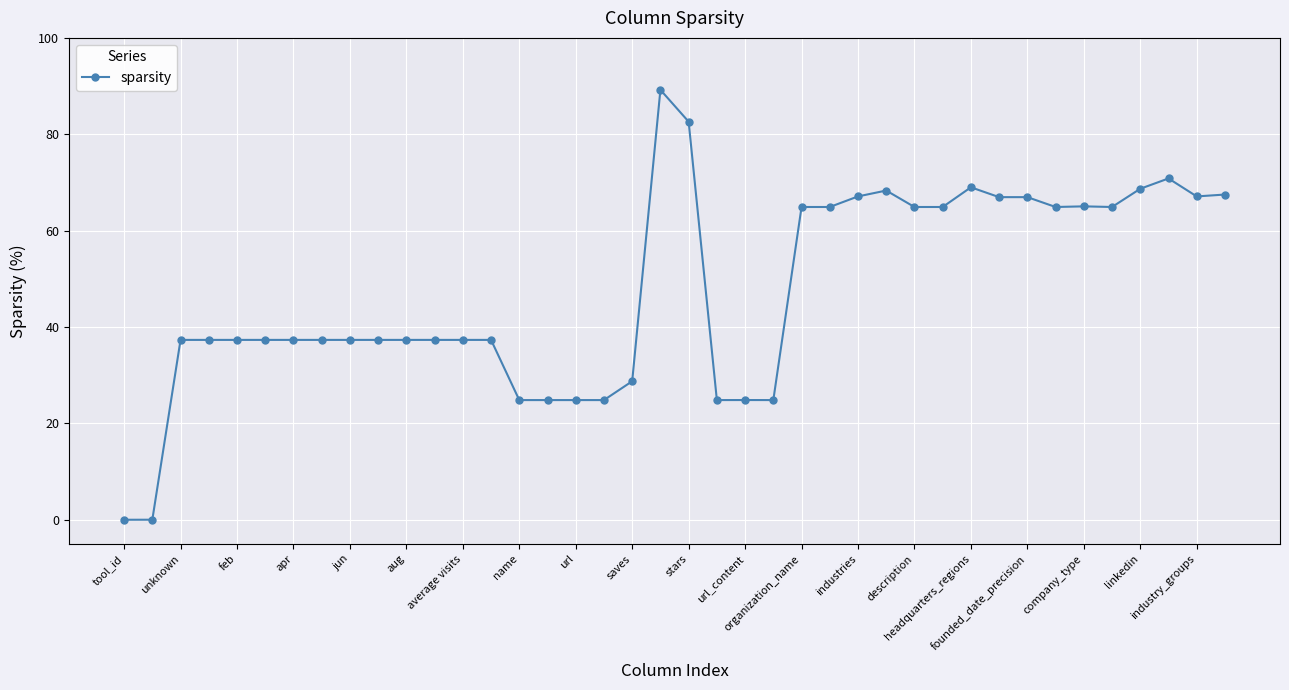

What is the difference between the maximum and minimum values?

89.2